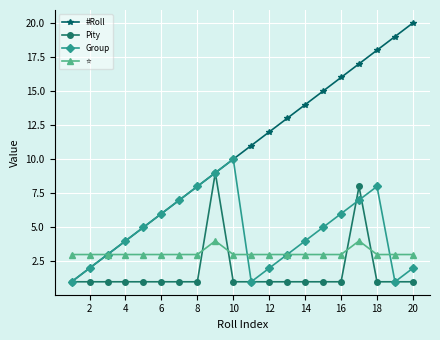

Which series has the largest range (max minus min)?

#Roll